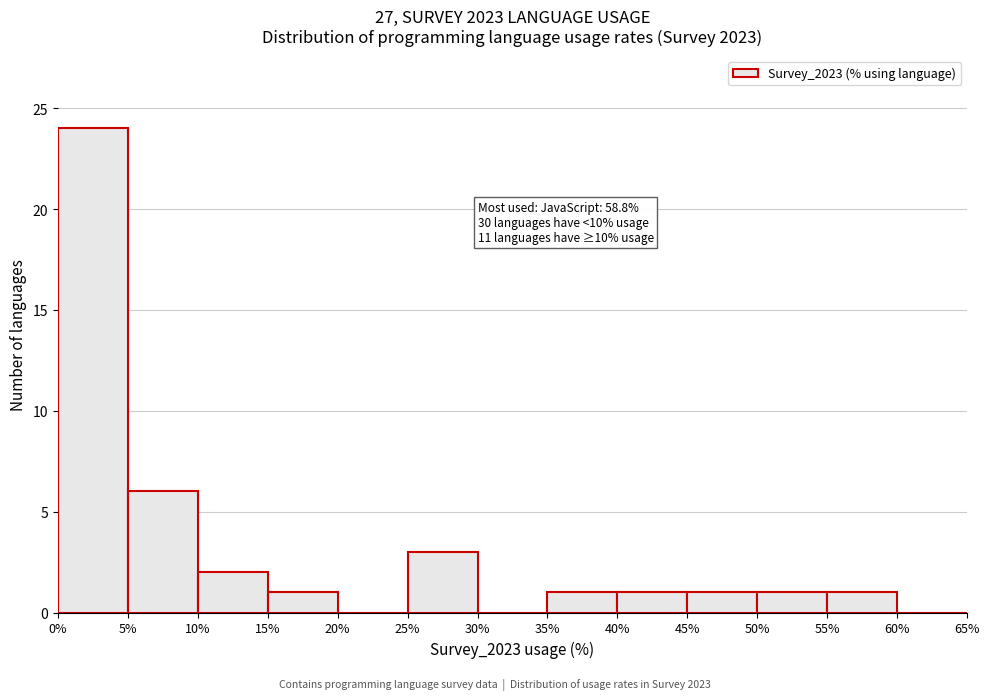

Over which range of the x-axis is the bar tallest?

0% to 5%